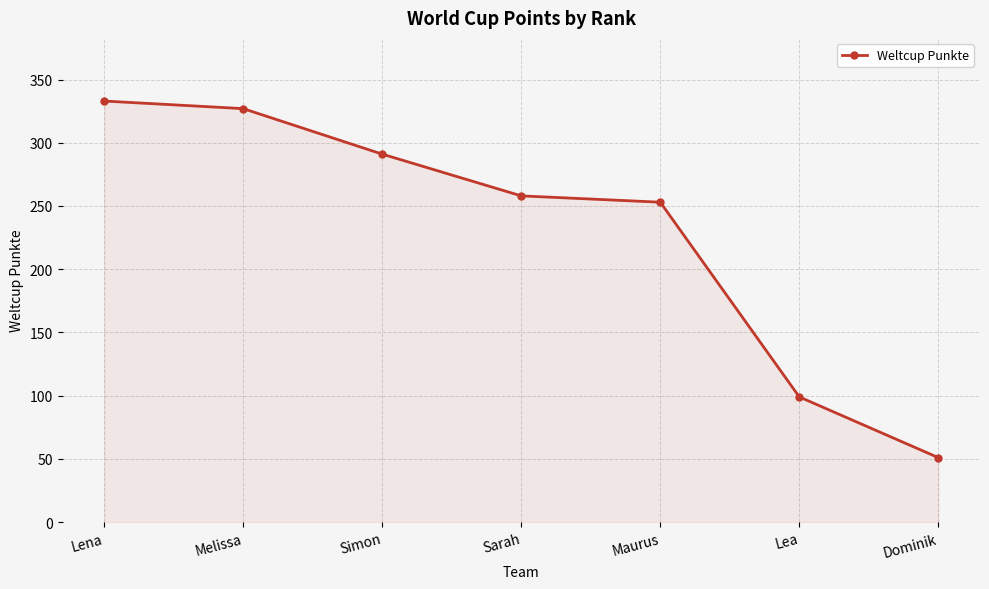

What is the label of the 6th point from the right?

Melissa